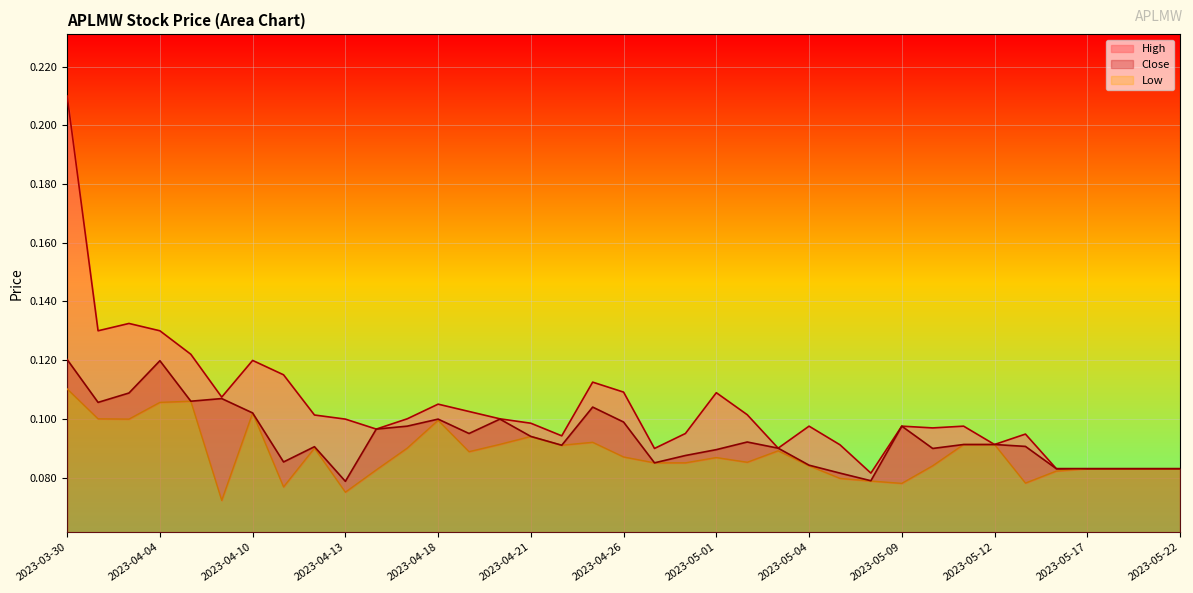

What is the label of the 5th point from the left?

2023-04-05